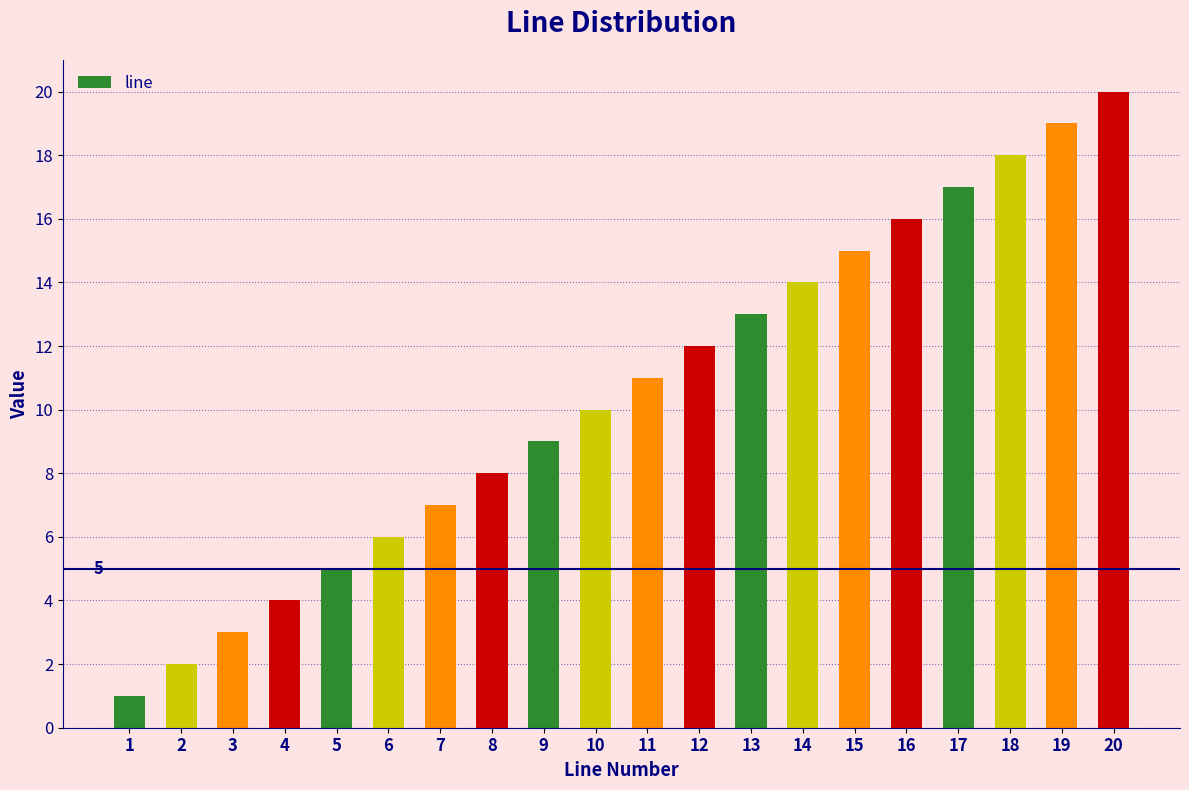

Does the chart contain any negative values?

No